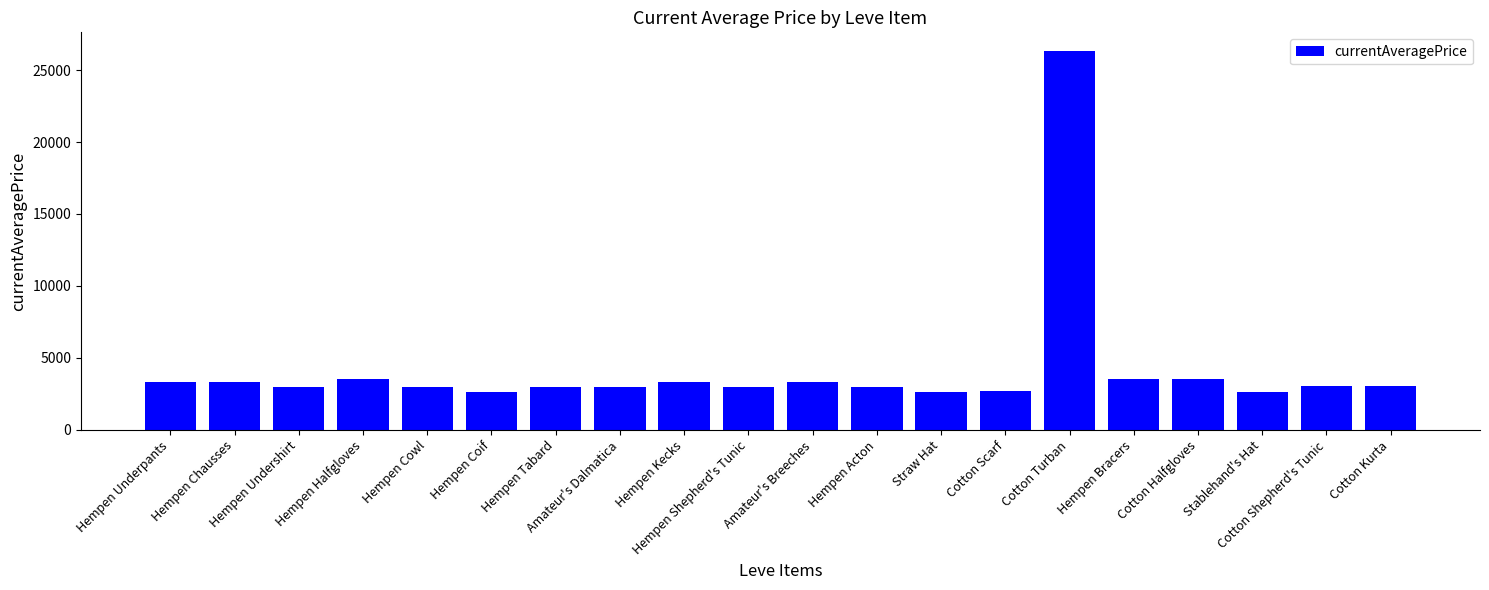

What is the difference between the maximum and minimum values?

23646